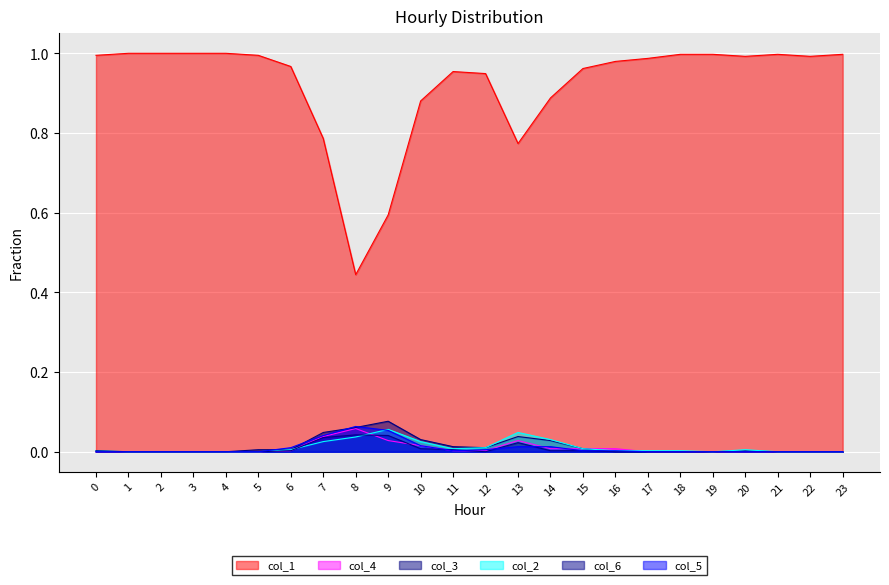

What is the sum of all col_6 values?

0.2